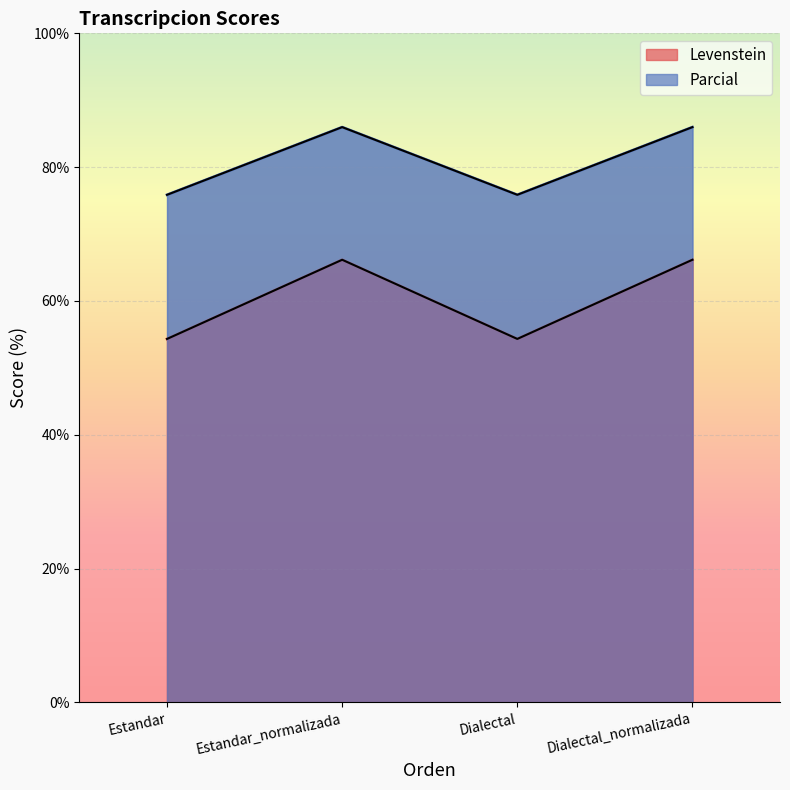

At which label does Levenstein first exceed 66?

Estandar_normalizada